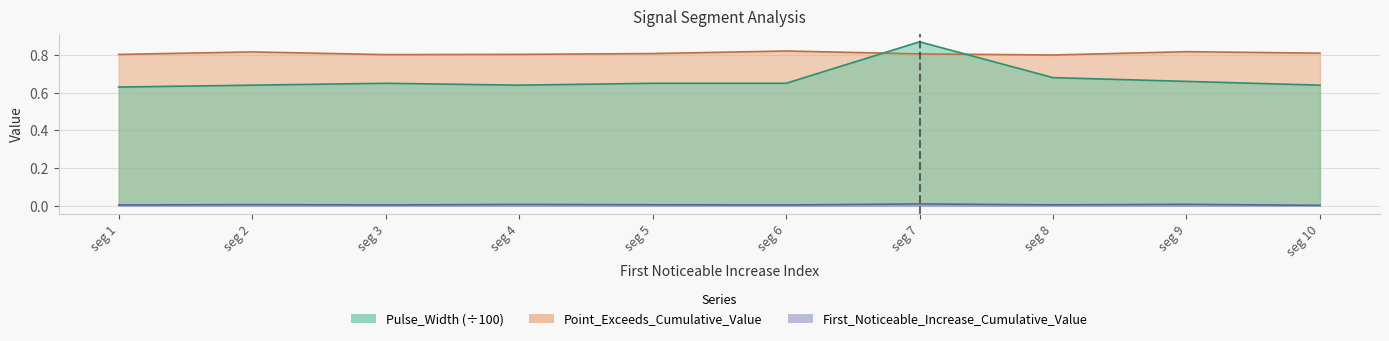

What is the average value of the Point_Exceeds_Cumulative_Value series?

0.8